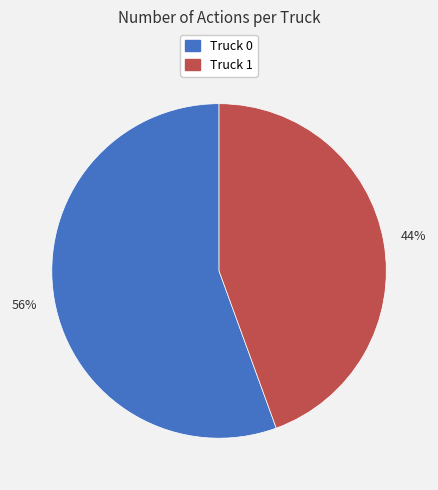

To the nearest percent, what is the combined percentage of Truck 1 and Truck 0?

100%